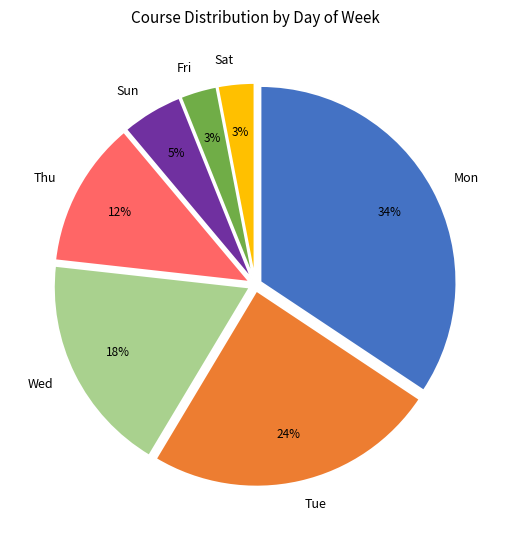

Combined, do Sat and Thu account for over 50%?

No